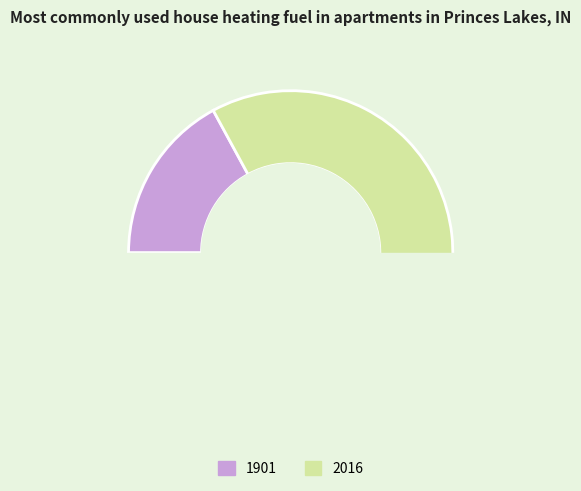

What percentage do 2016 and 1901 together represent?

100.0%